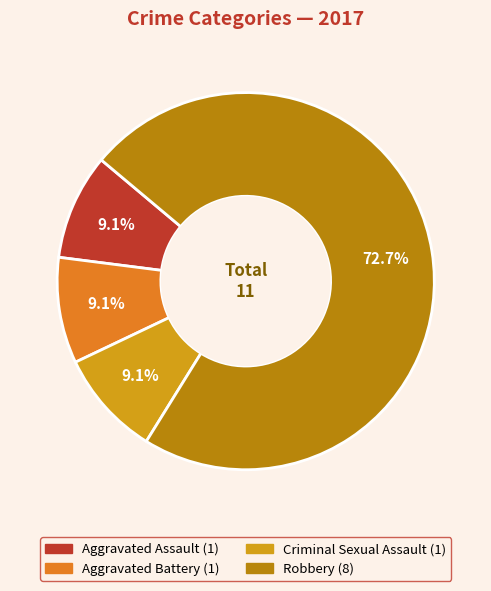

Is there any slice that represents more than half of the pie?

Yes